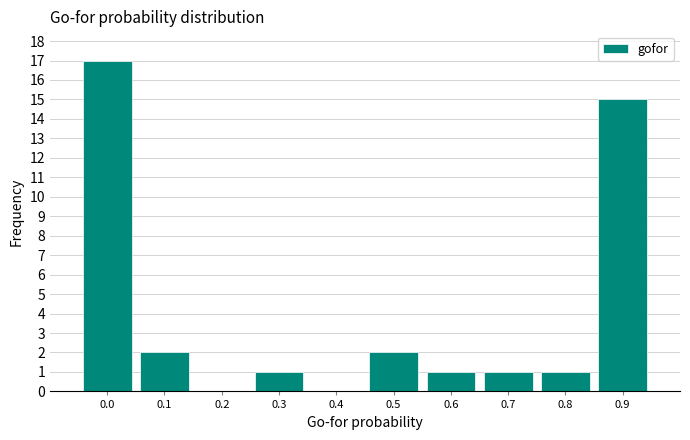

Reading right to left, transcribe all the data shown in this chart.

0.9=15	0.8=1	0.7=1	0.6=1	0.5=2	0.4=0	0.3=1	0.2=0	0.1=2	0.0=17